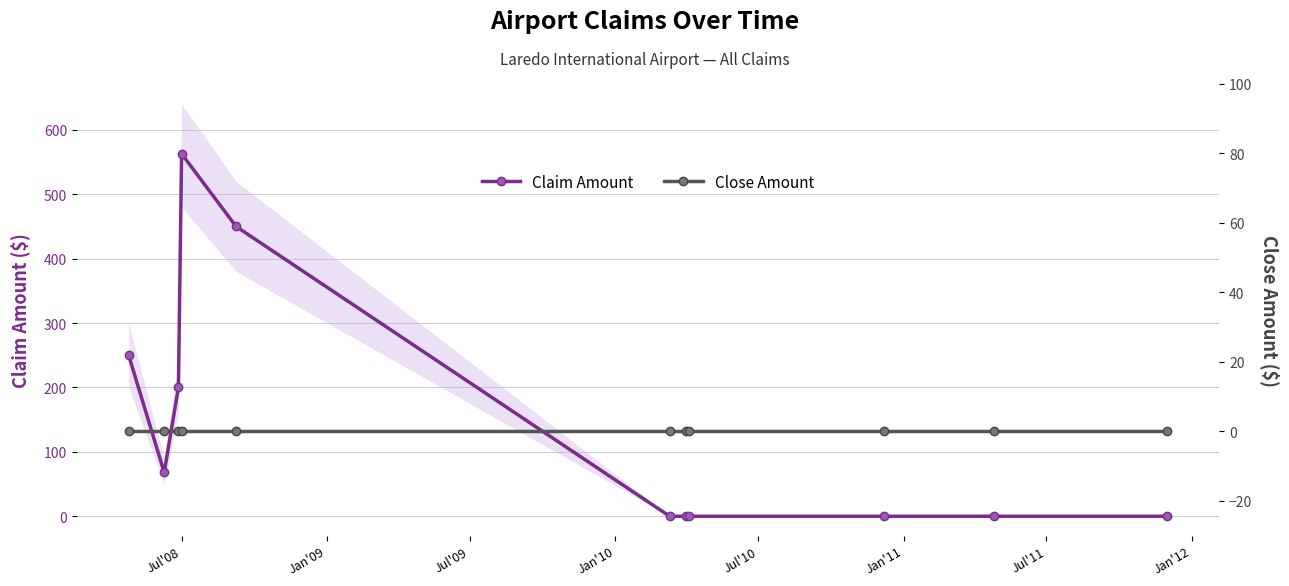

Does the chart display data point markers on the line(s)?

Yes